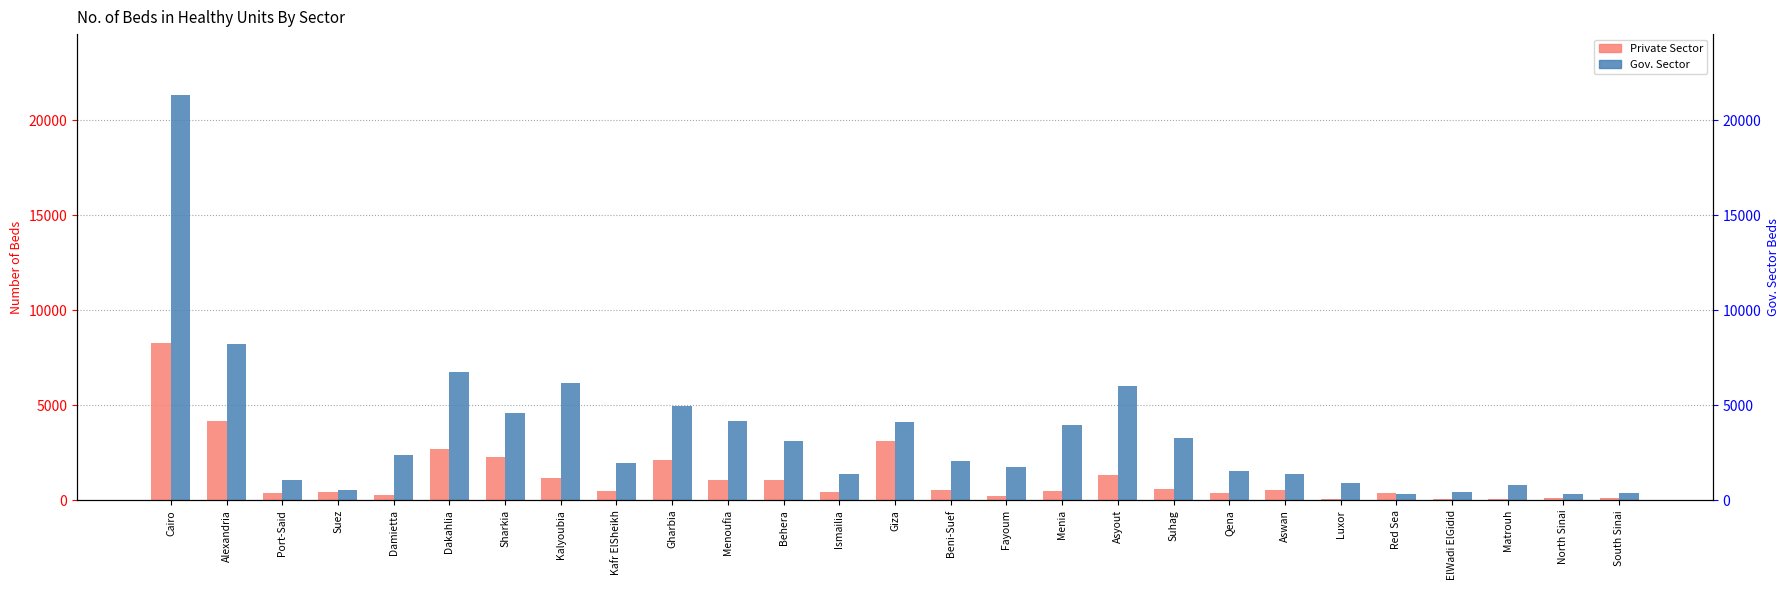

At which category does the chart reach its peak across all series?

Cairo